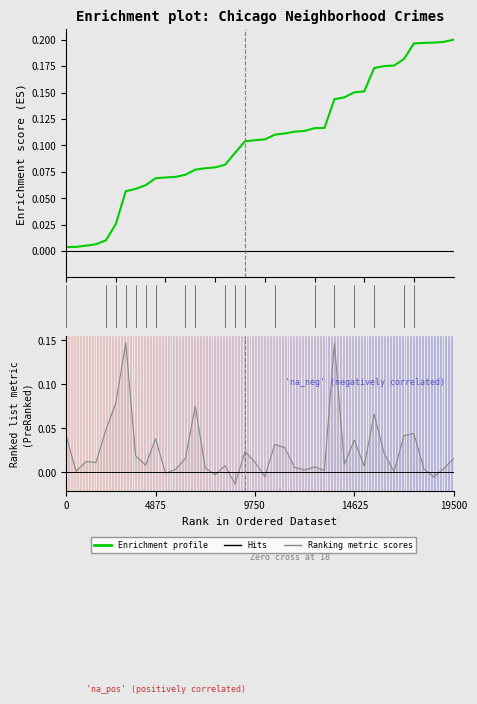

Where do Ranking metric scores and Enrichment profile first cross each other?

0 and 5